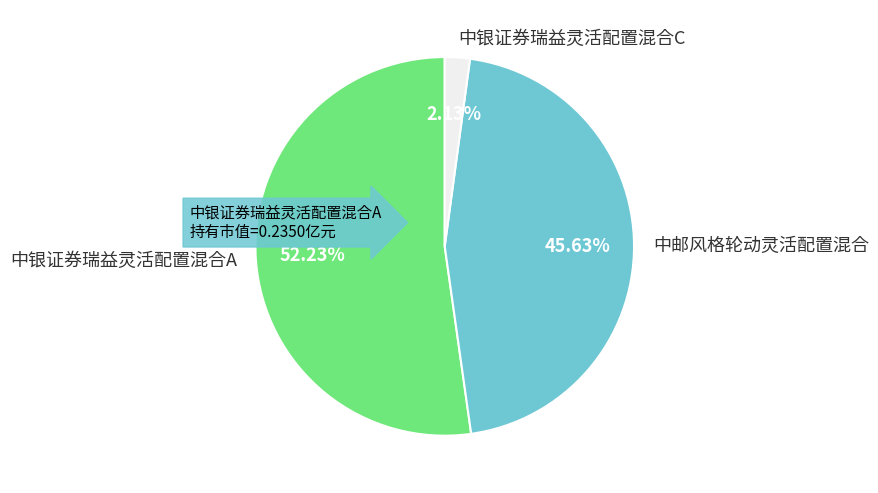

Count the number of slices in the pie.

3